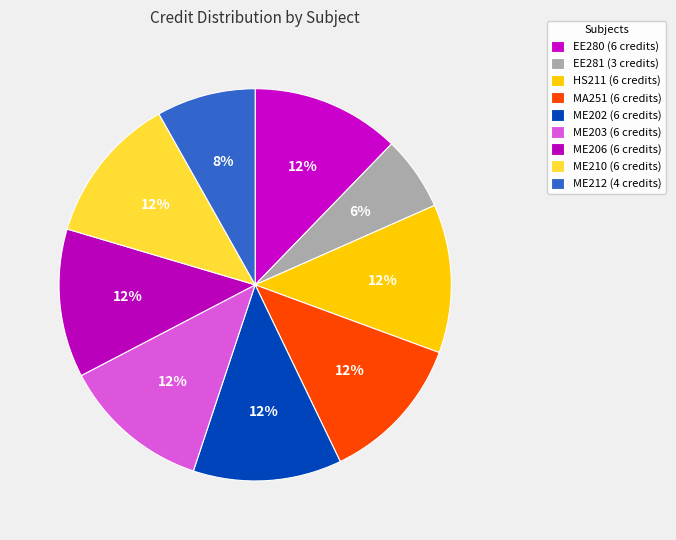

Is HS211 the majority of the pie?

No